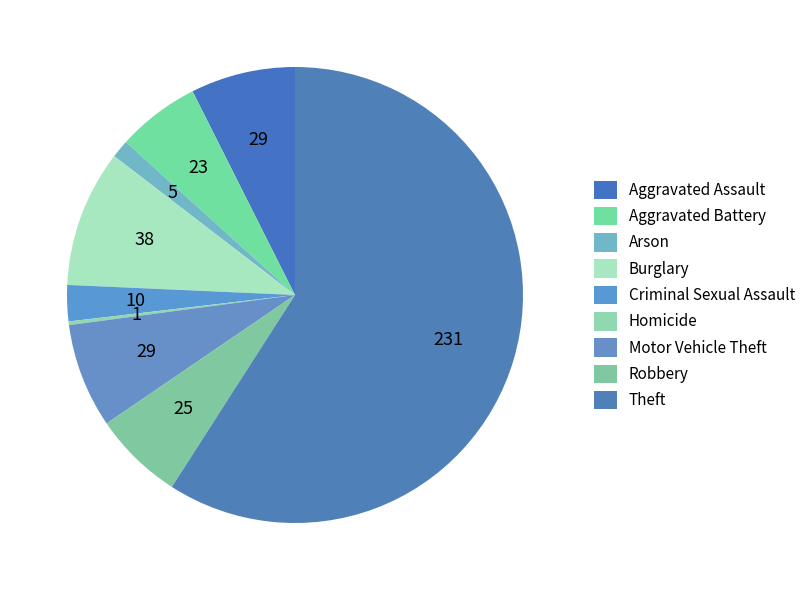

How many slices are in this pie chart?

9